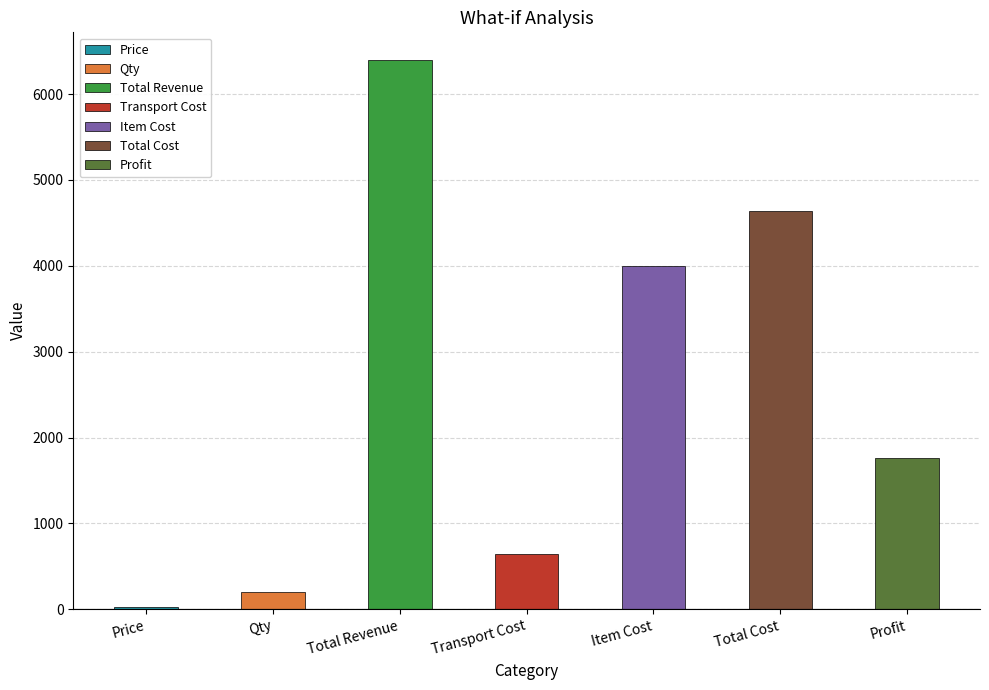

Which has a higher value, Total Revenue or Total Cost?

Total Revenue